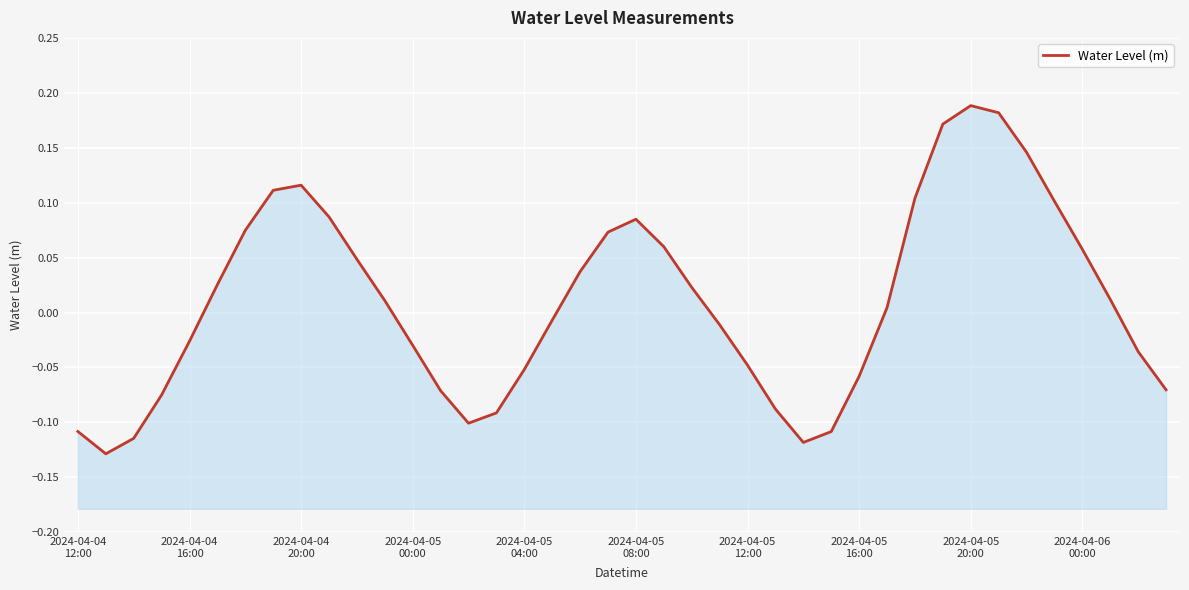

How many lines are shown in the chart?

1